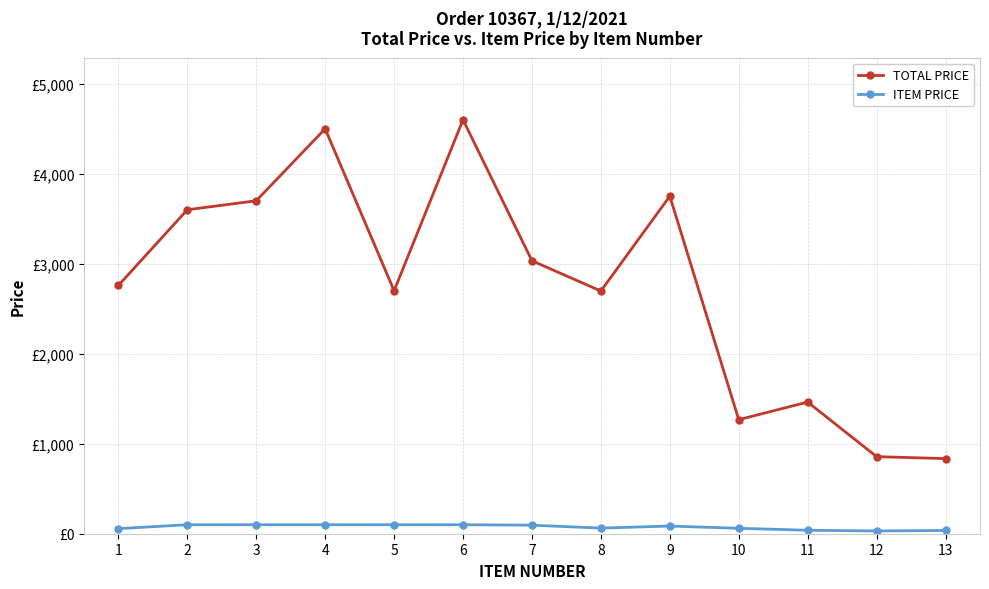

Is it true that ITEM PRICE equals 154.6 at 3?

False